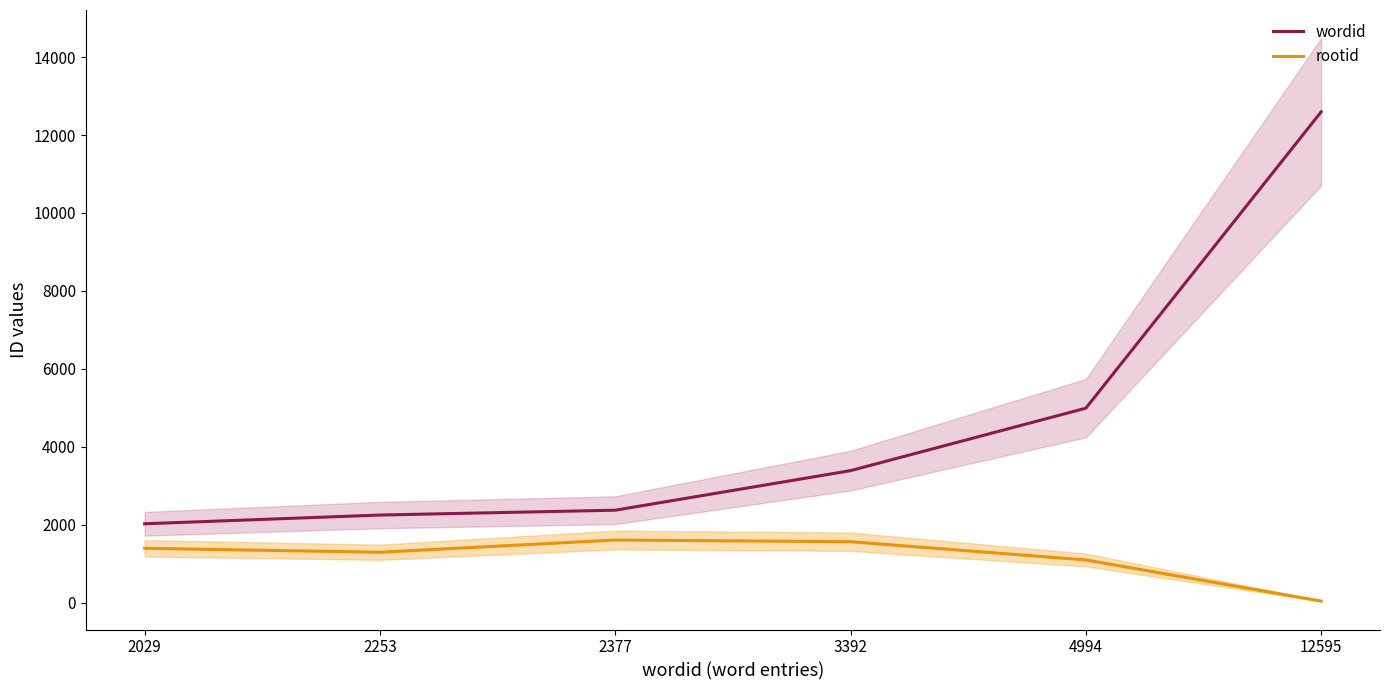

Is this an area chart (filled region under the line)?

No